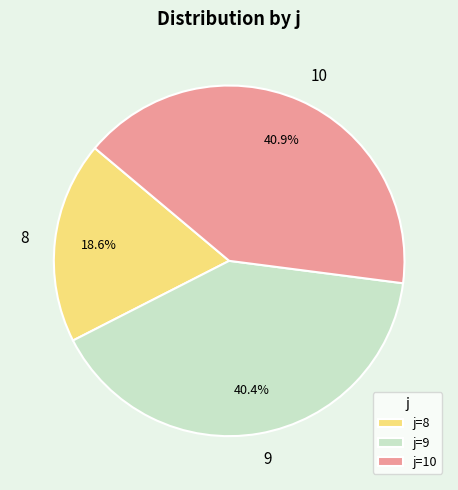

Which category has the smallest portion of the pie?

j=8